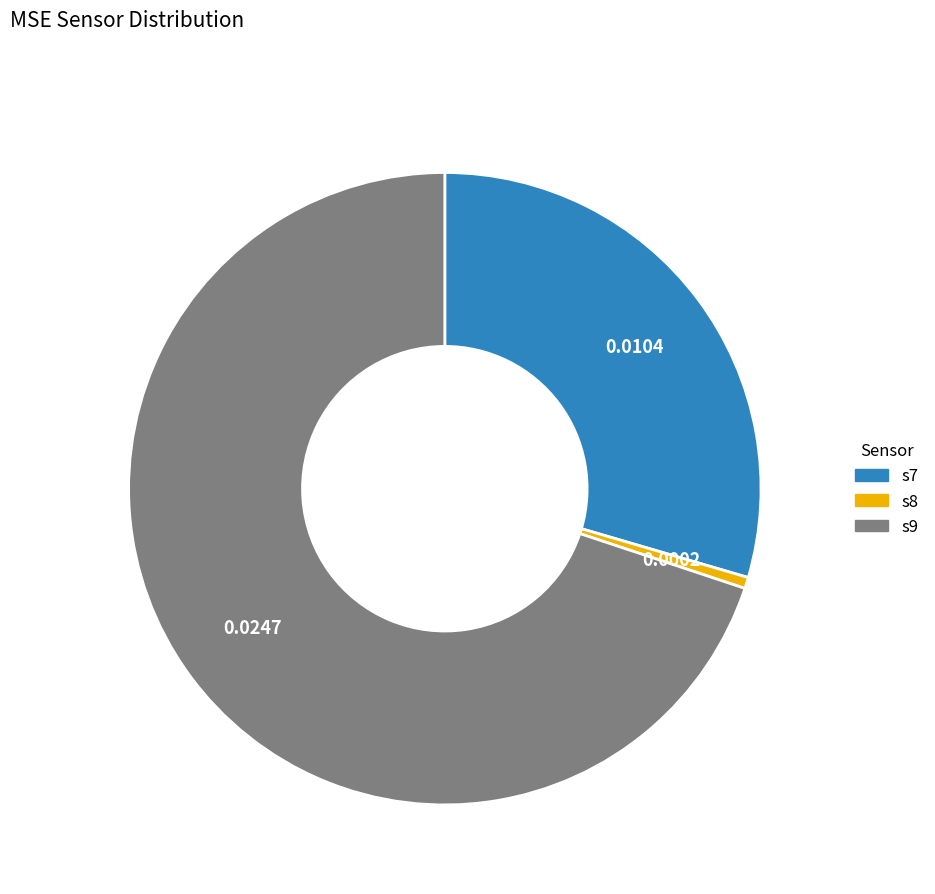

Which category accounts for the majority?

s9